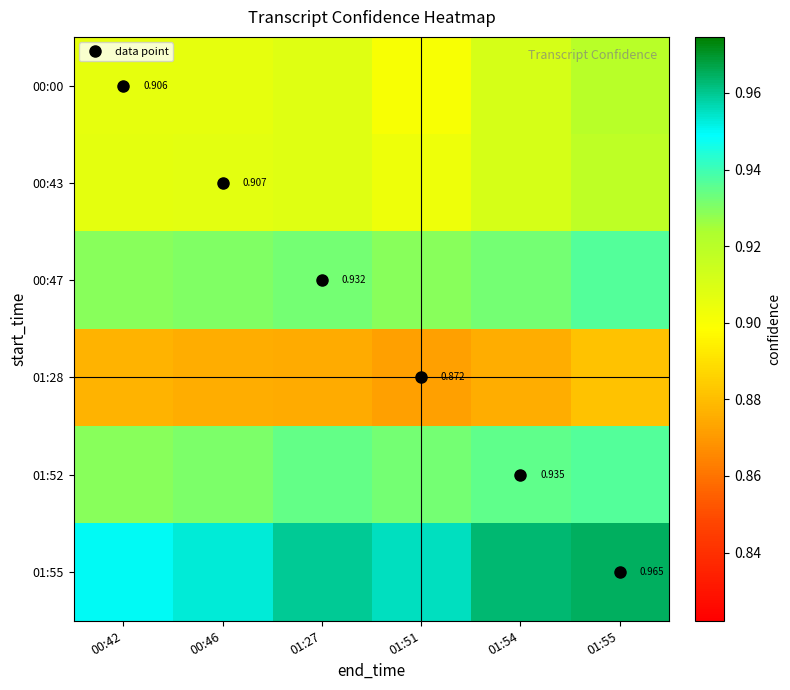

What value does the 01:28 series have at 01:55?

0.9